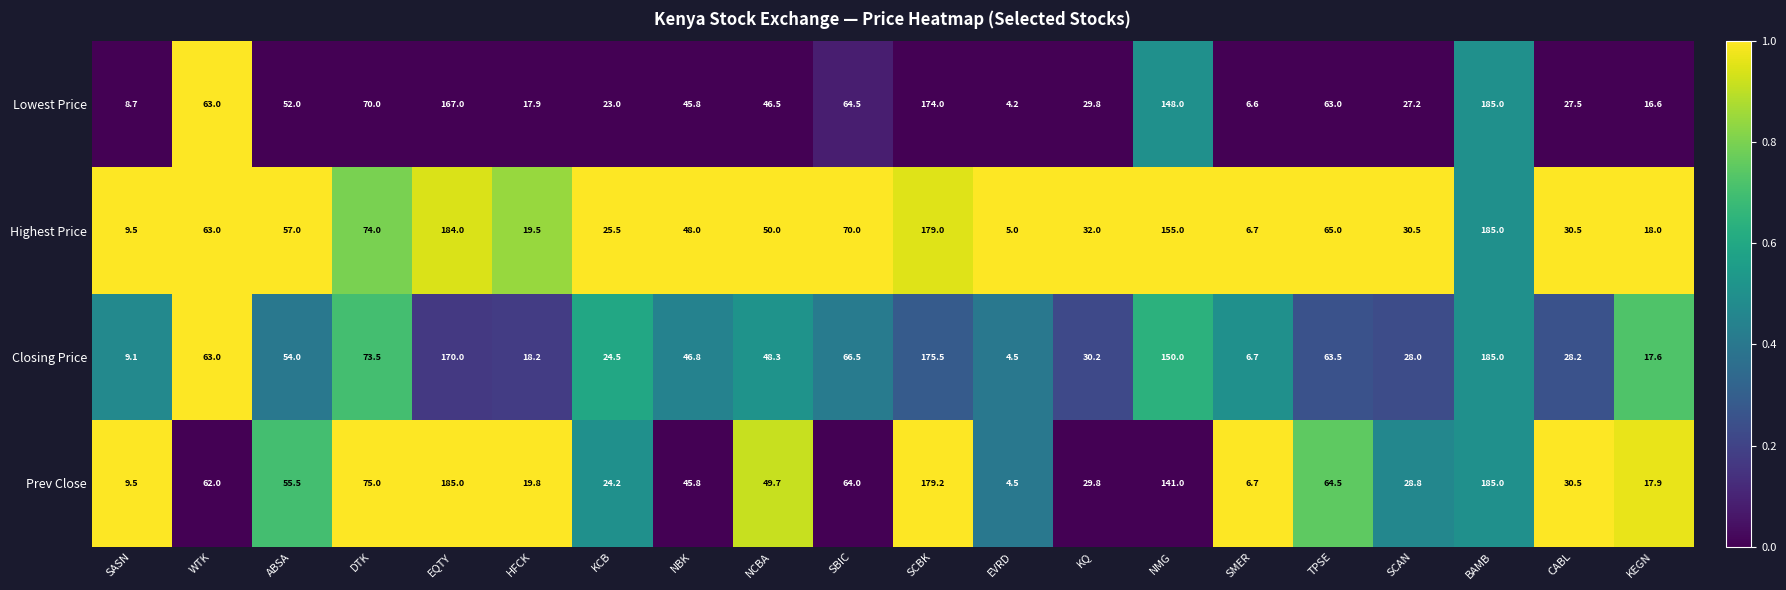

Between NBK and CABL, which series saw the biggest shift?

Closing Price